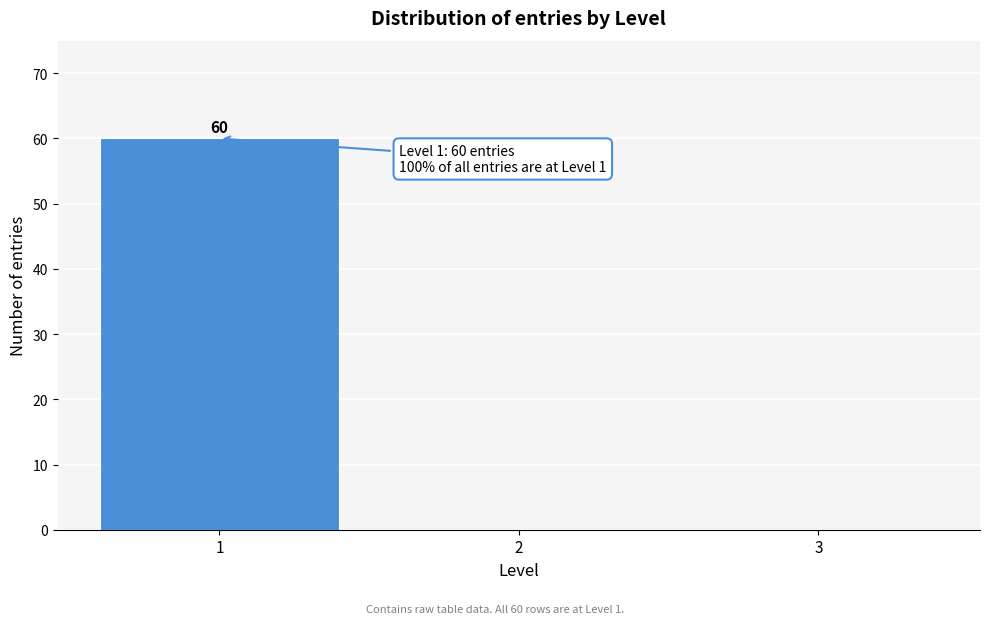

Which range on the x-axis has the tallest bar?

0.5 to 1.5